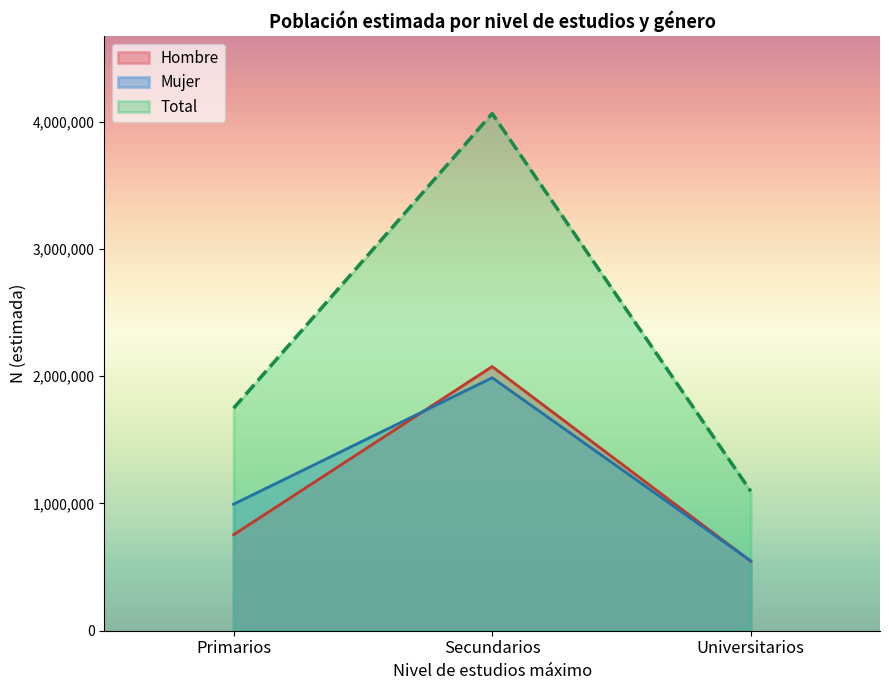

Which category has the highest value across all series?

Secundarios